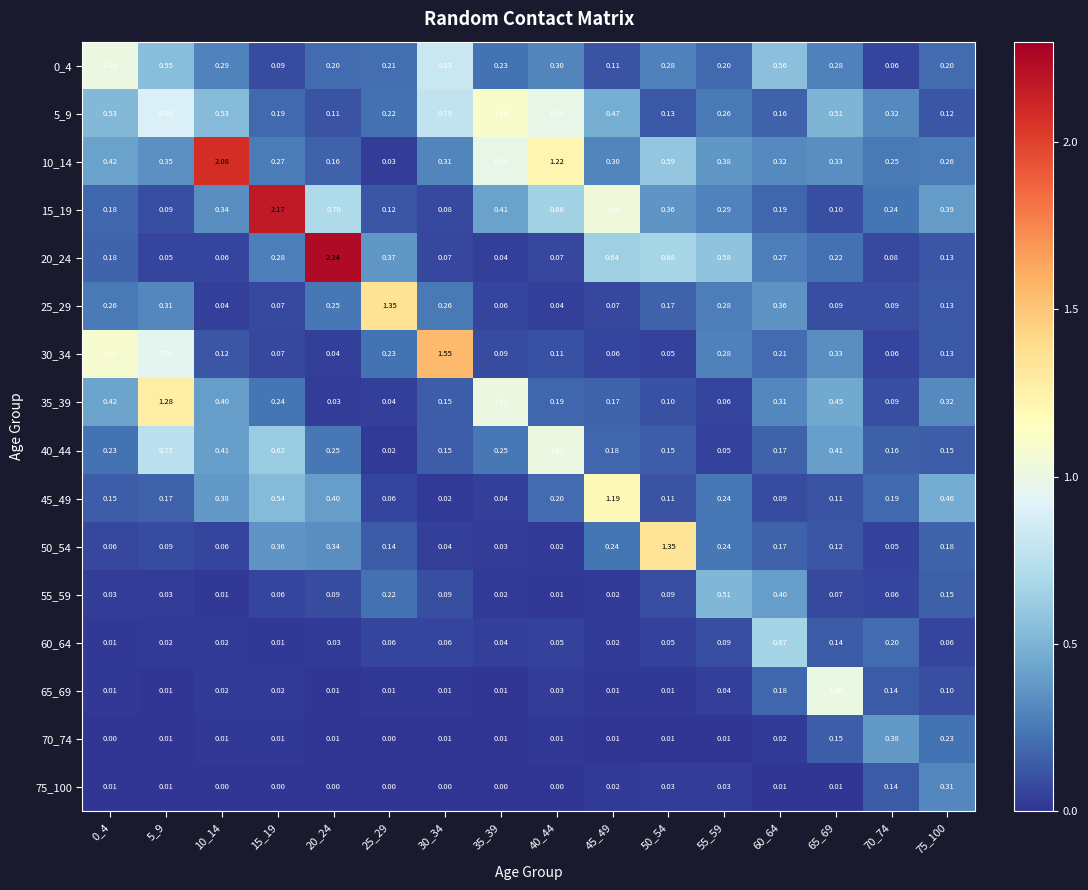

Is the value of 30_34 at 70_74 greater than the value of 10_14 at 20_24?

No